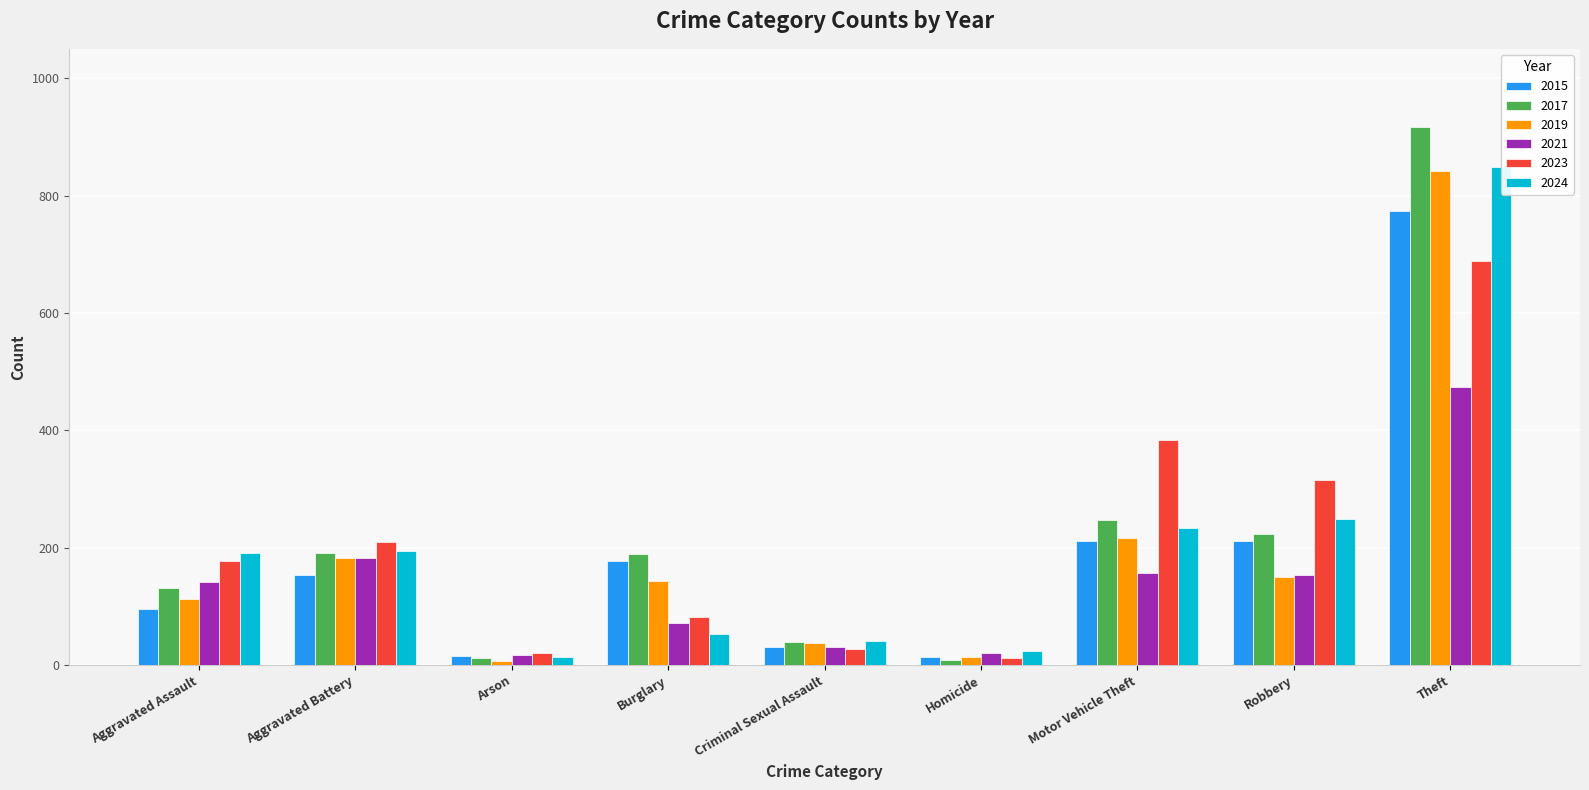

What is the spread (max minus min) of values at Homicide?

16